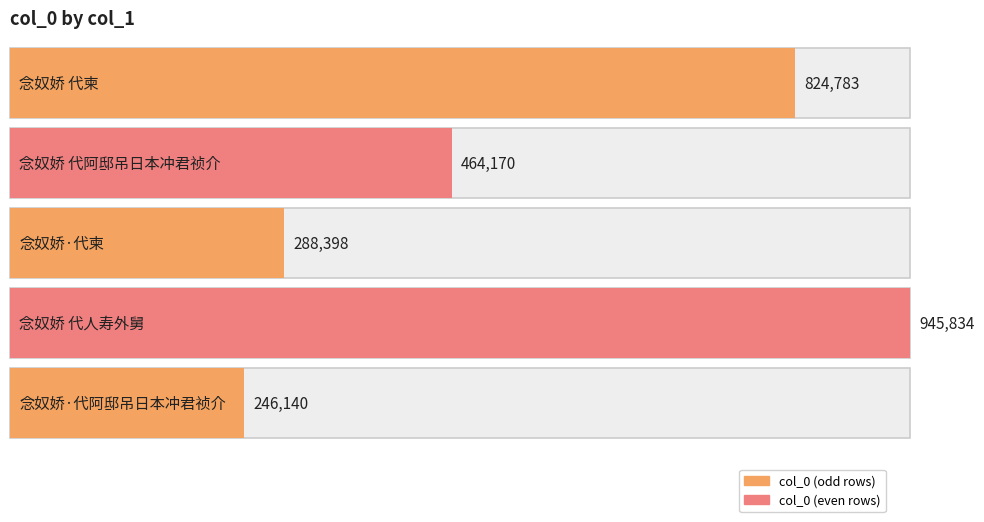

What is the smallest value displayed?

246140